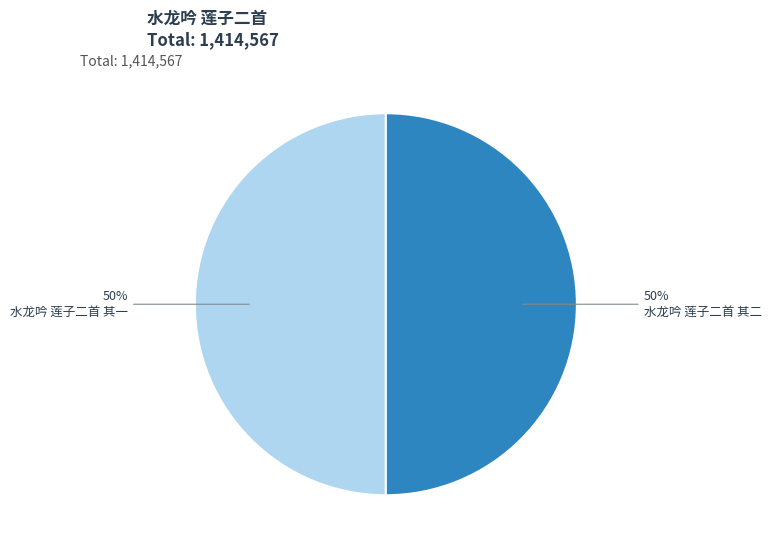

To the nearest percent, what is the average slice percentage?

50%